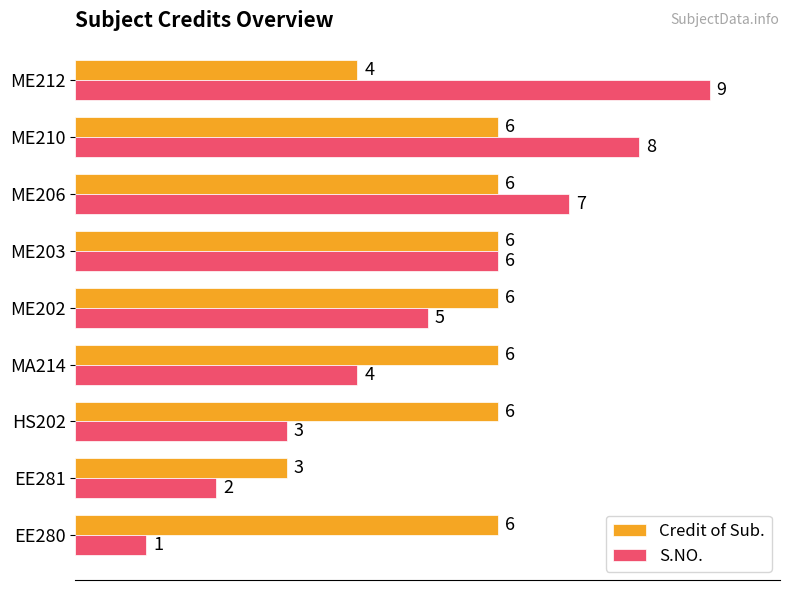

At which label does Credit of Sub. reach its minimum?

EE281